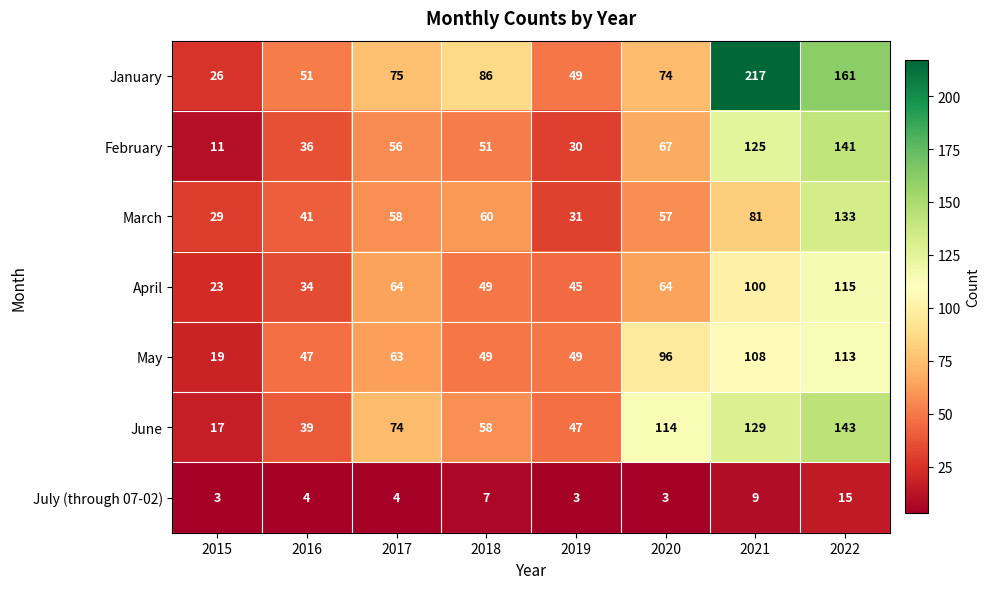

Count the number of data series in this chart.

7